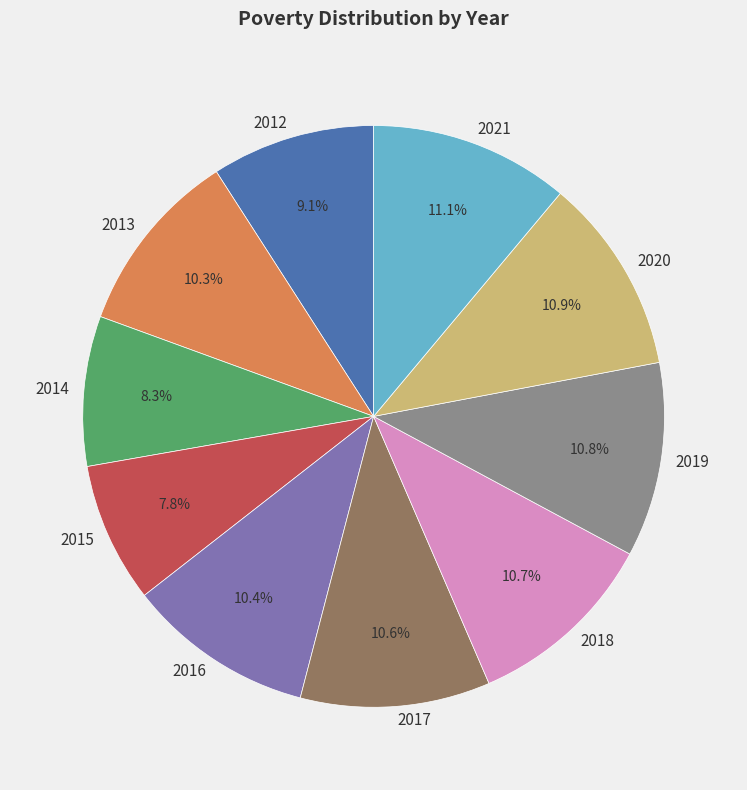

Between 2013 and 2021, which is larger?

2021